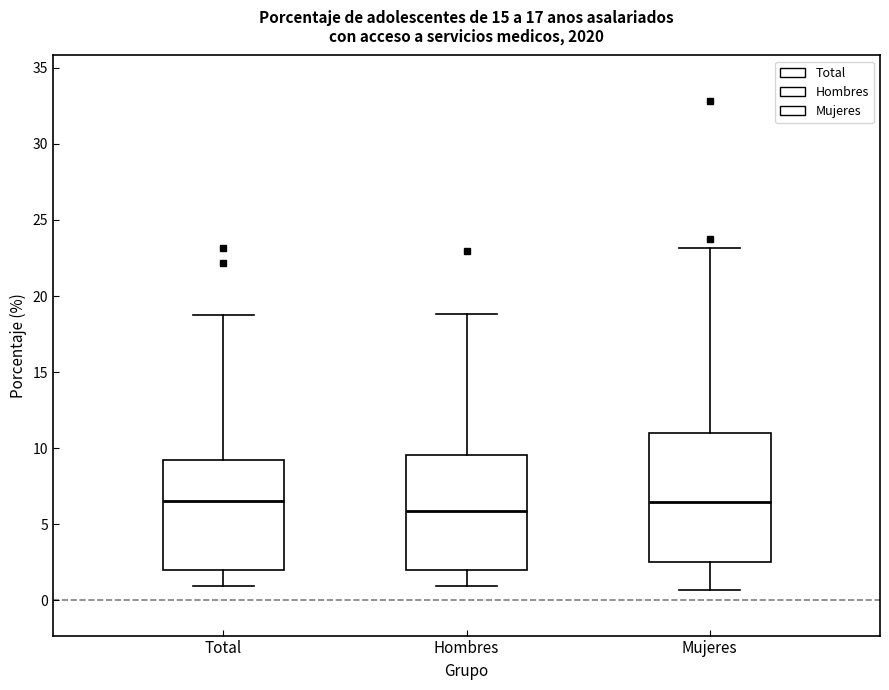

Comparing the boxes themselves (not the whiskers), which one is the tallest?

Mujeres